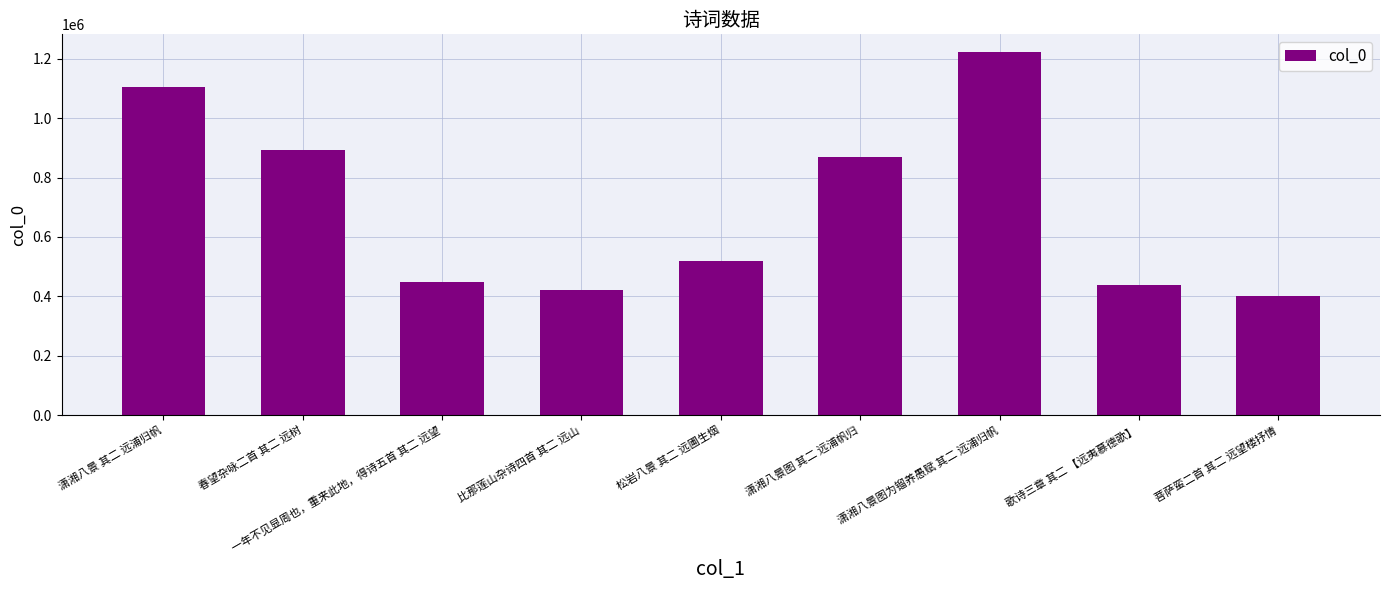

What position from the left is 一年不见显周也，重来此地，得诗五首 其二 远望?

3